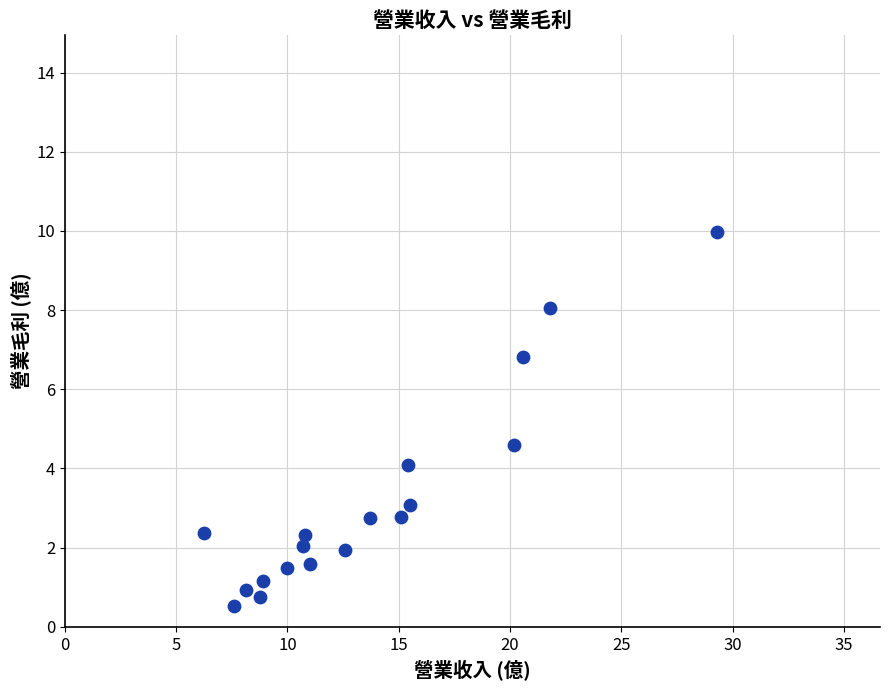

What Y value in the scatter plot is closest to 5?

4.6